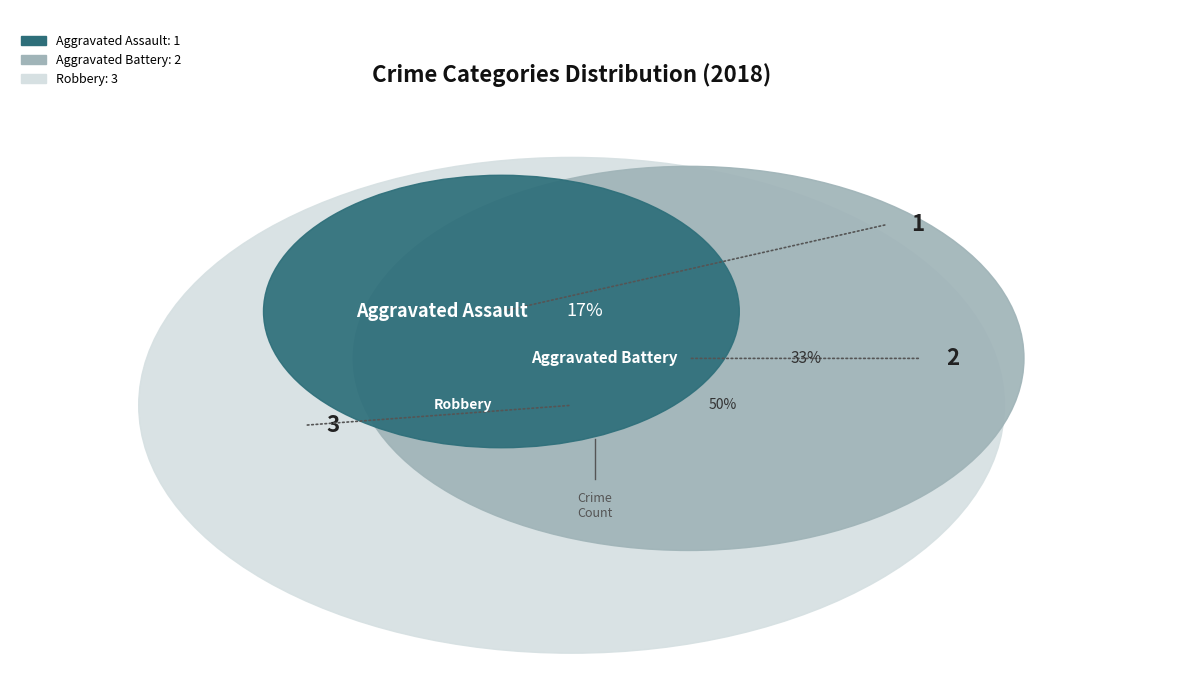

Count the number of slices in the pie.

3